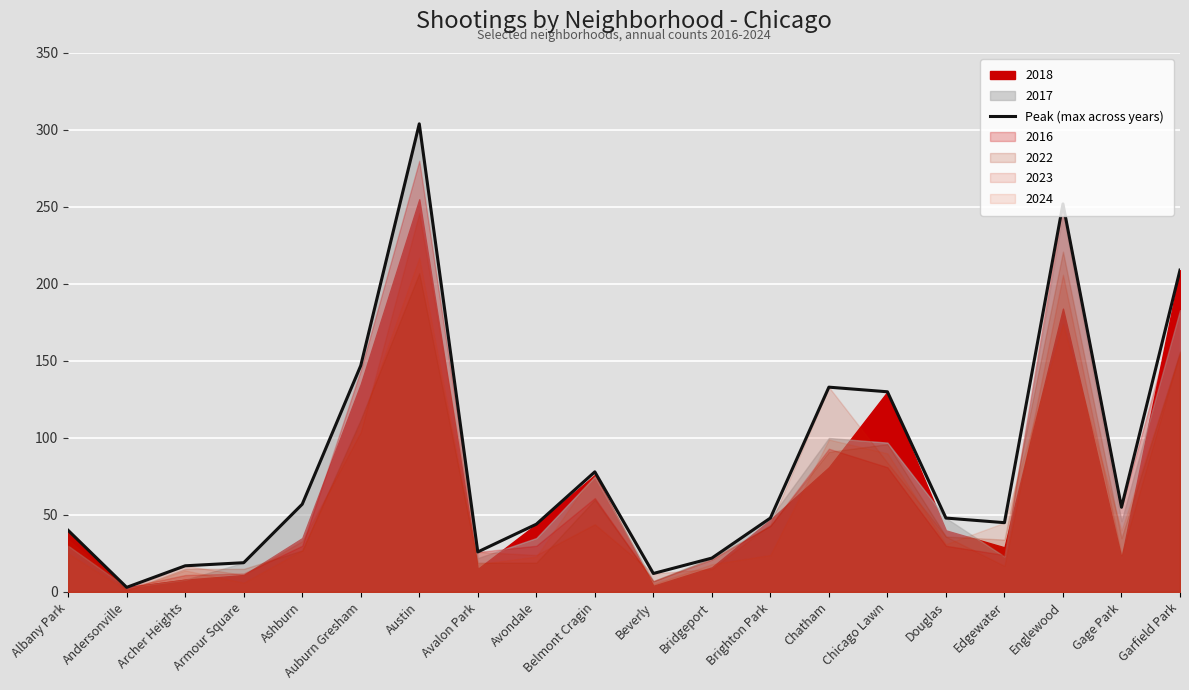

Reading left to right, list all the values displayed in this chart.

40	3	17	19	57	147	304	26	44	78	12	22	48	133	130	48	45	252	55	209